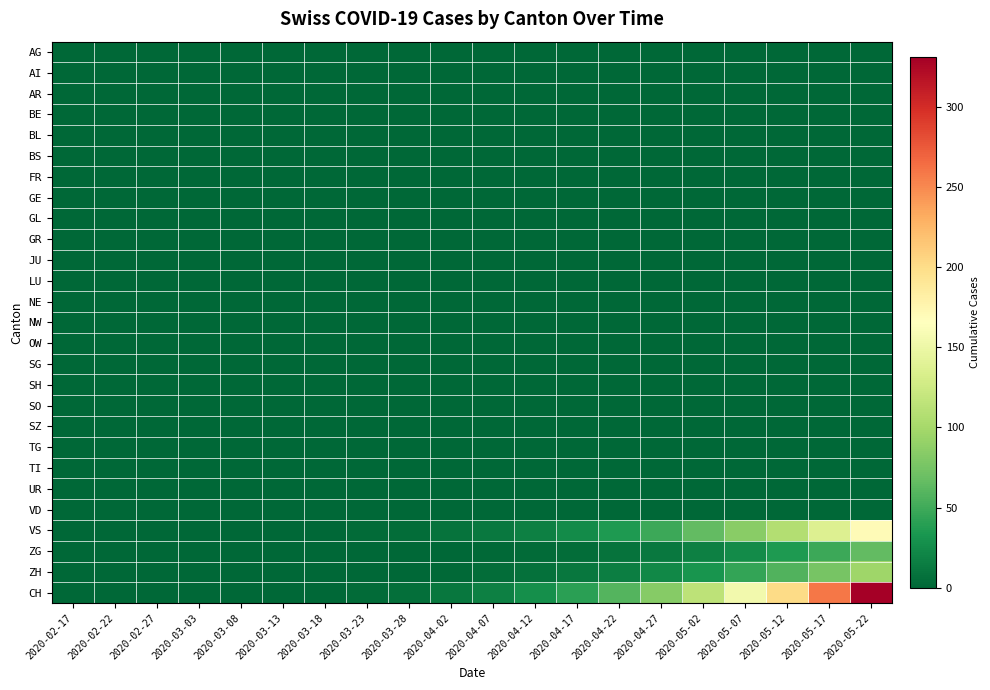

Between 2020-05-12 and 2020-05-22, which is larger?

2020-05-12